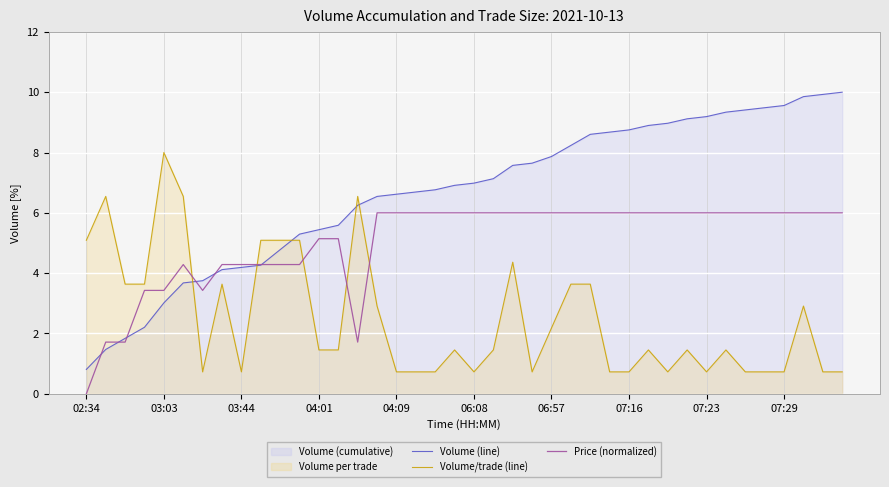

How many times do Volume/trade (line) and Volume (line) cross each other?

5